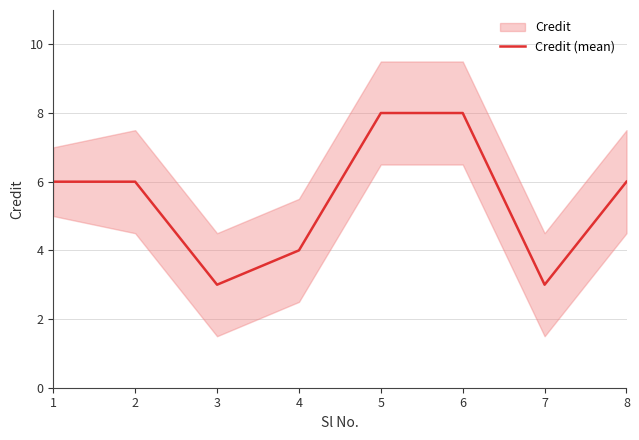

Reading left to right, extract all data points from this chart.

6	6	3	4	8	8	3	6